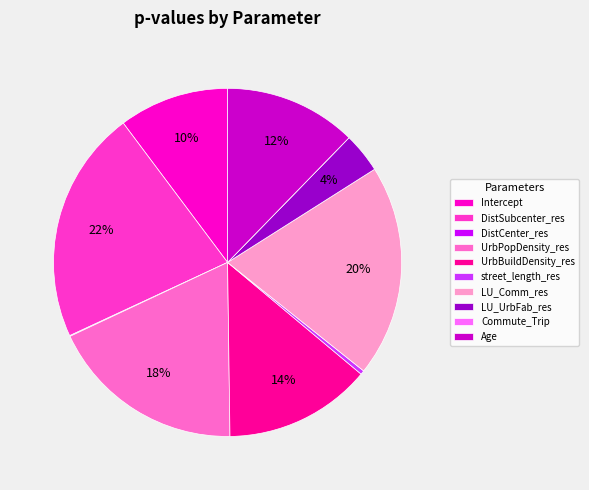

Is DistSubcenter_res the majority of the pie?

No